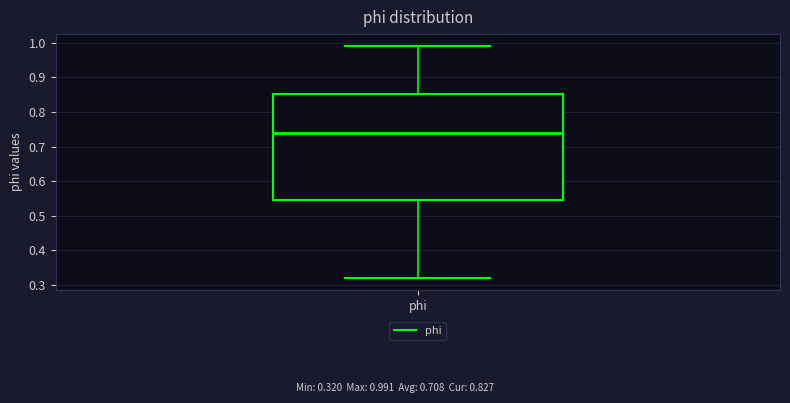

Transcribe this box plot: give where the median line is, the range the box spans, and where the two whiskers end, as read against the y-axis. The values are not printed on the chart, so give them approximately, as read against the axis.

median 0.74, box 0.55 to 0.85, whiskers 0.32 to 0.99